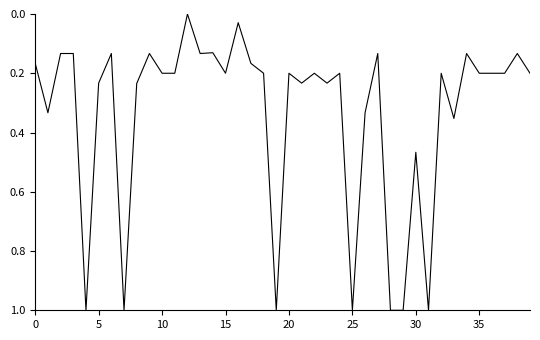

What is the difference between the maximum and minimum values?

1.0